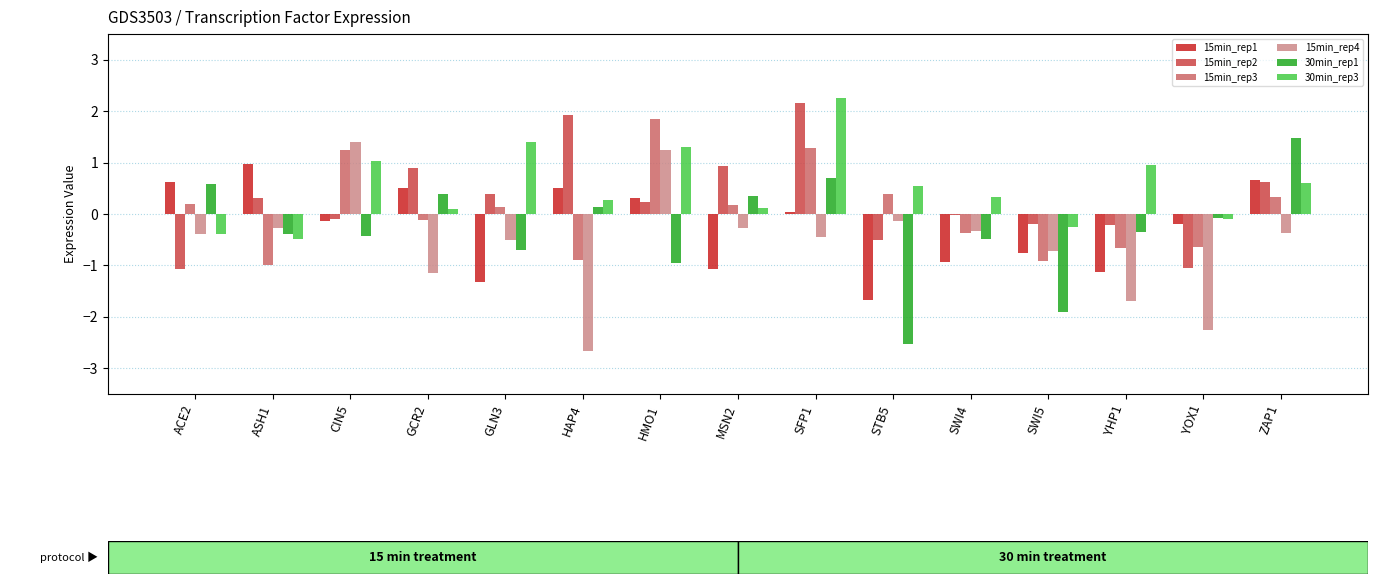

True or false: 15min_rep3 has a value of 0.2 at ACE2.

True